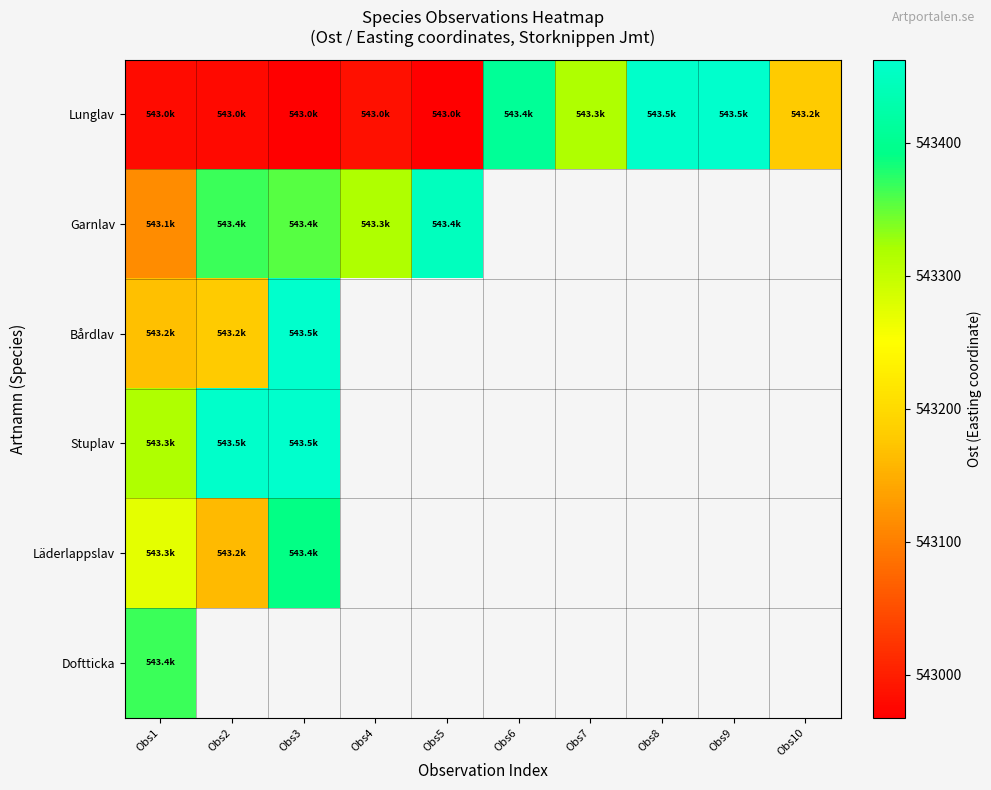

How many positive values does the Bårdlav series have?

3